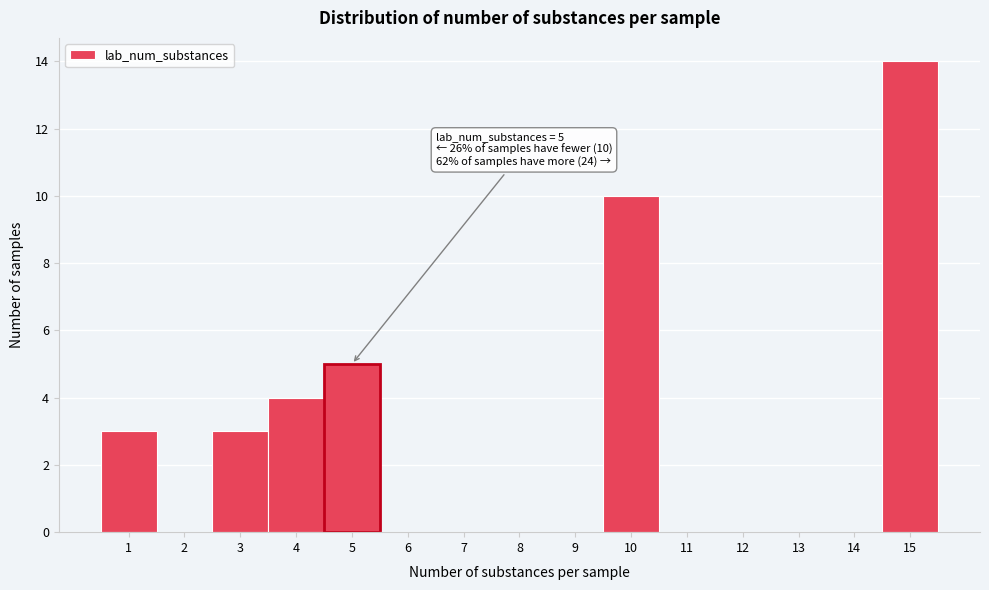

Which range on the x-axis has the tallest bar?

14.5 to 15.5